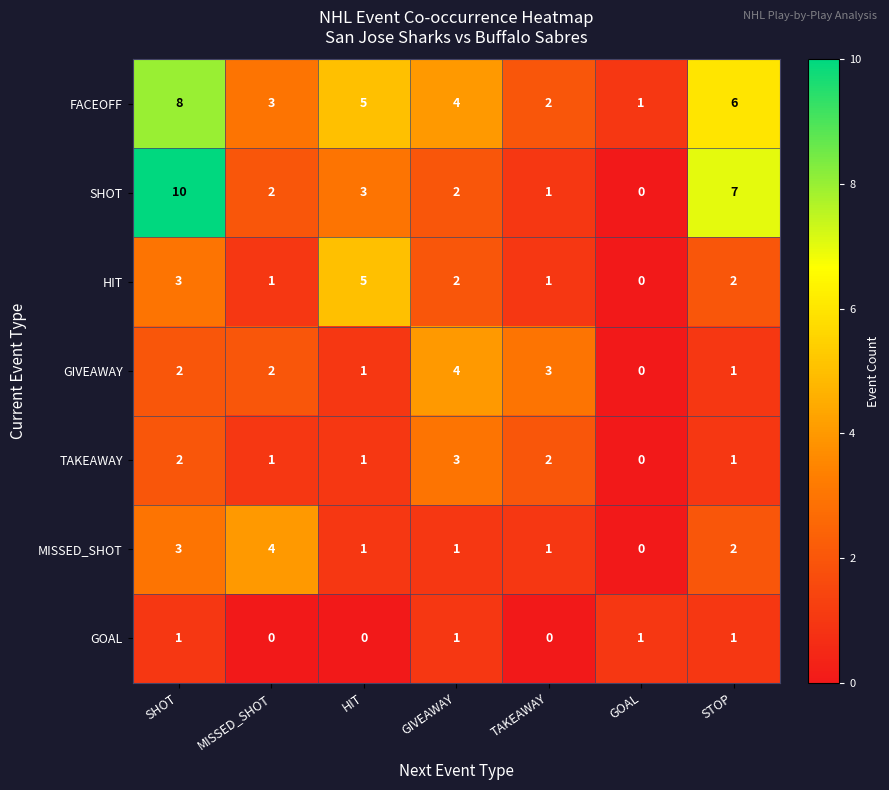

Which series changed the most between MISSED_SHOT and GOAL?

MISSED_SHOT